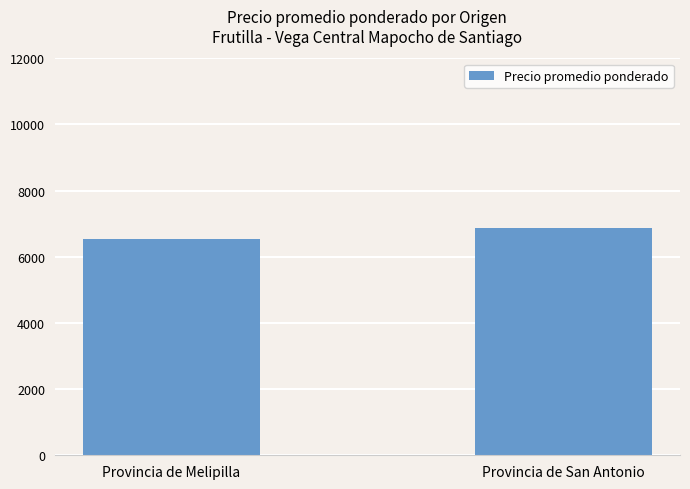

What is the label of the 2nd bar from the right?

Provincia de Melipilla